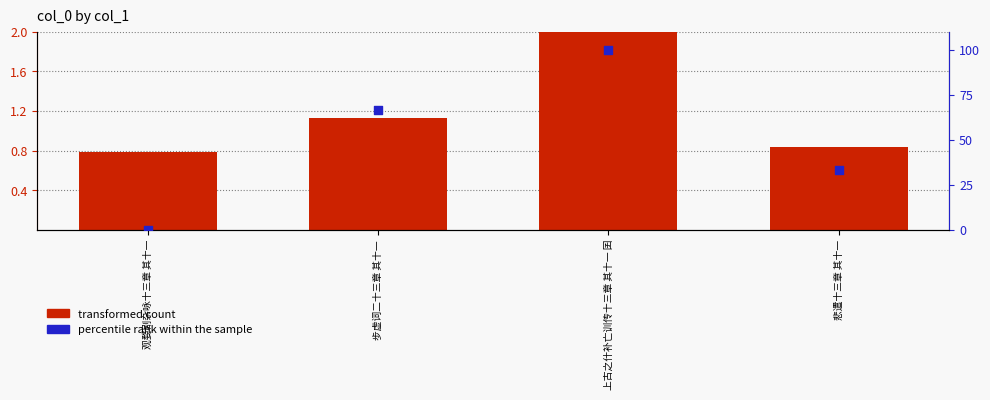

At which category is the sum across all series the highest?

上古之什补亡训传十三章 其十一 囝